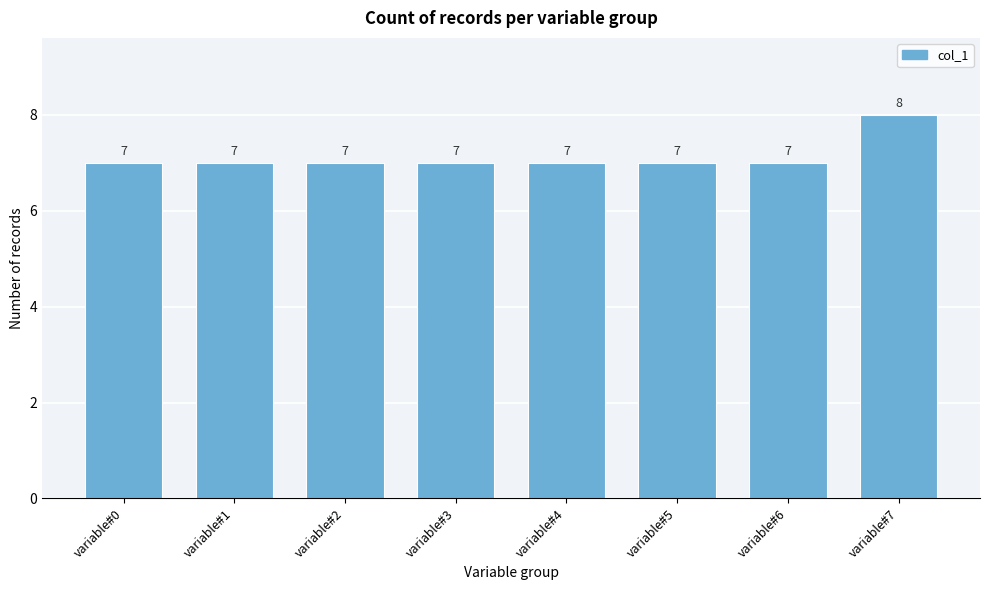

Reading left to right, list all the values displayed in this chart.

7	7	7	7	7	7	7	8